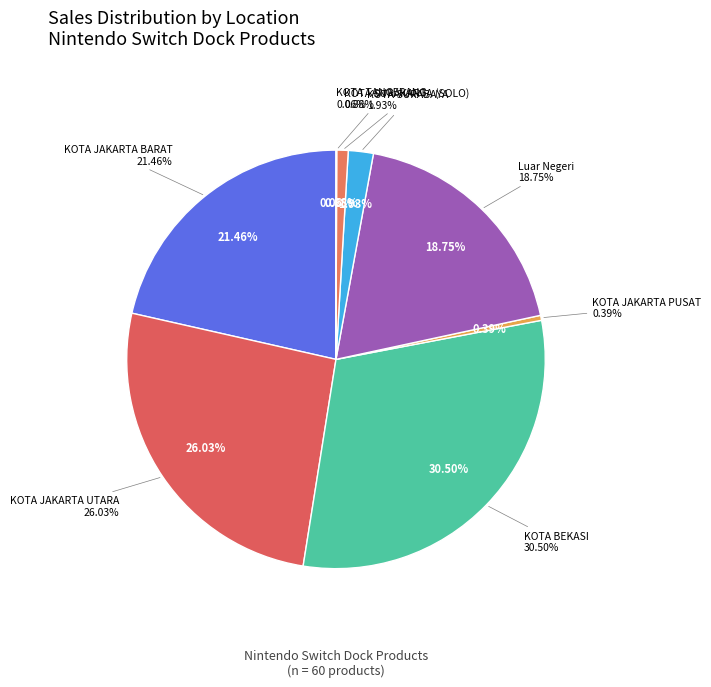

What is the smallest slice in the pie chart?

KOTA TANGERANG